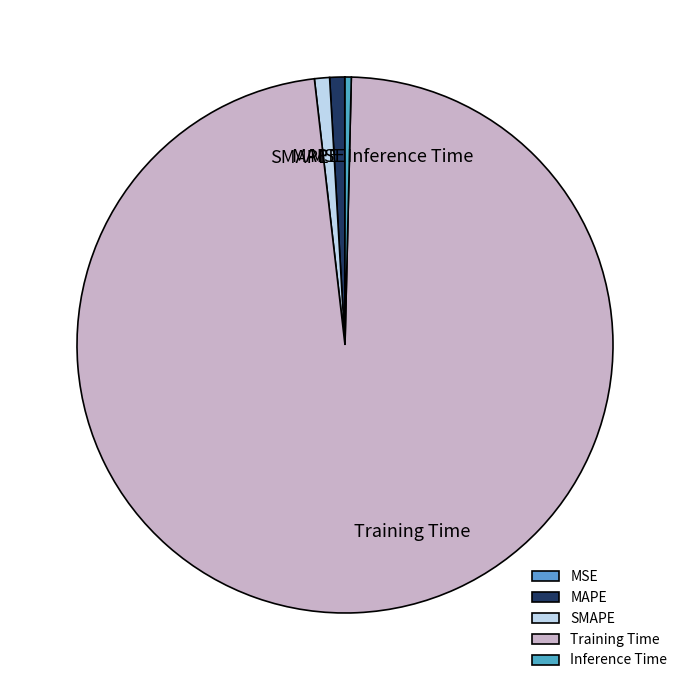

Combined, do Training Time and SMAPE account for over 50%?

Yes